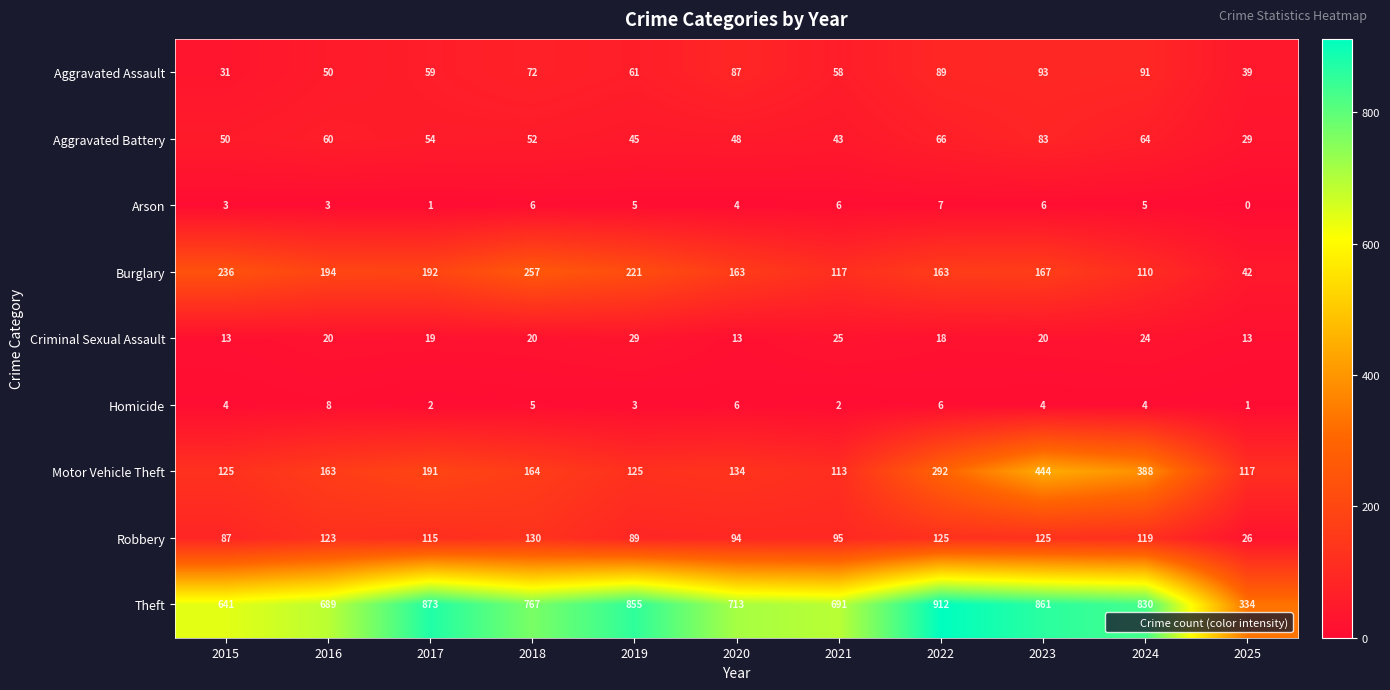

At which category is the sum across all series the highest?

2023